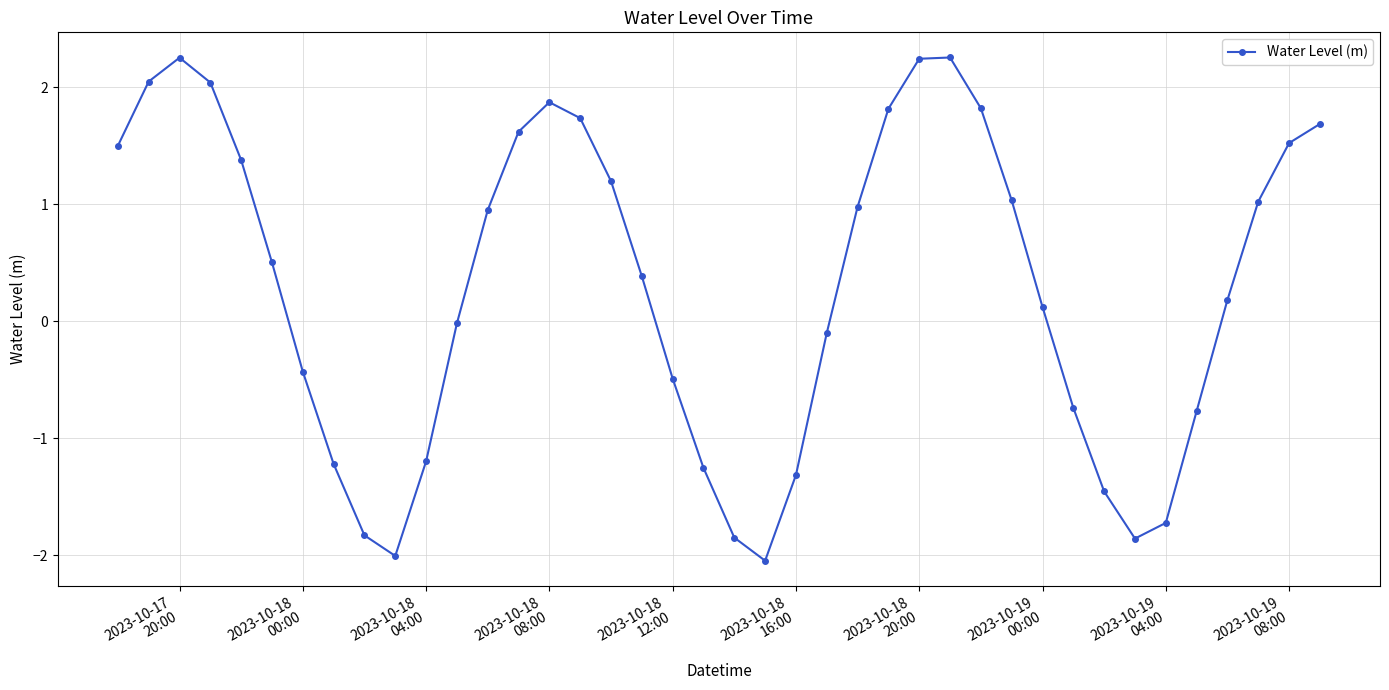

How many interior local valleys (lower than both neighbors) does the data have?

3